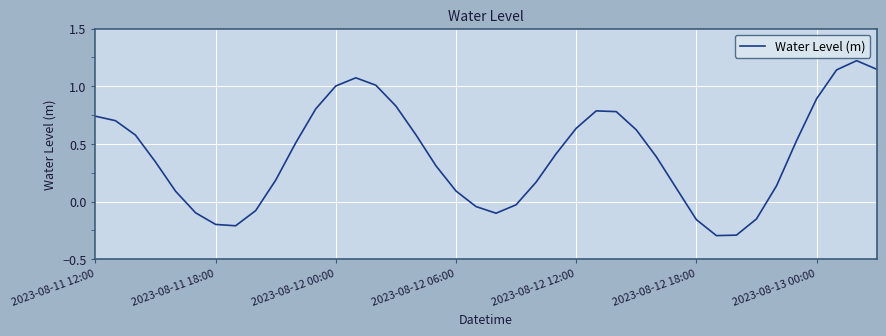

What is the minimum value shown in the chart?

-0.3